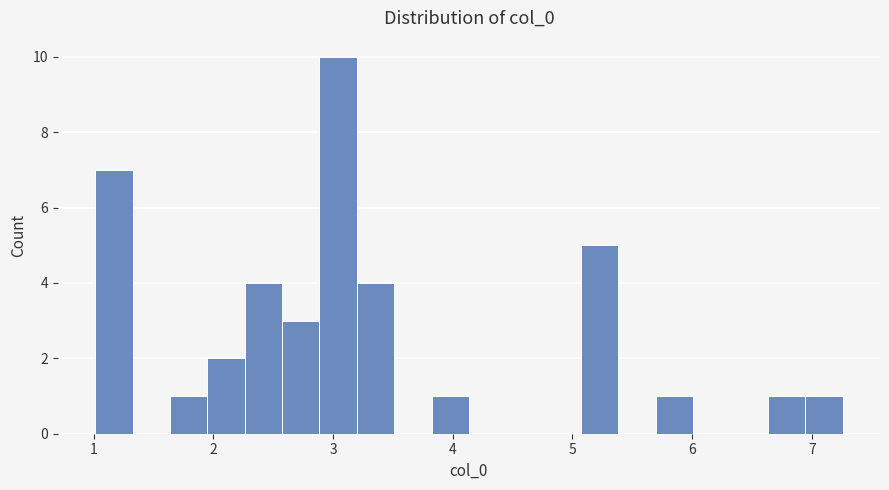

Around what value on the x-axis is the tallest bar? Give the approximate position of its centre, as read against the axis.

3.0